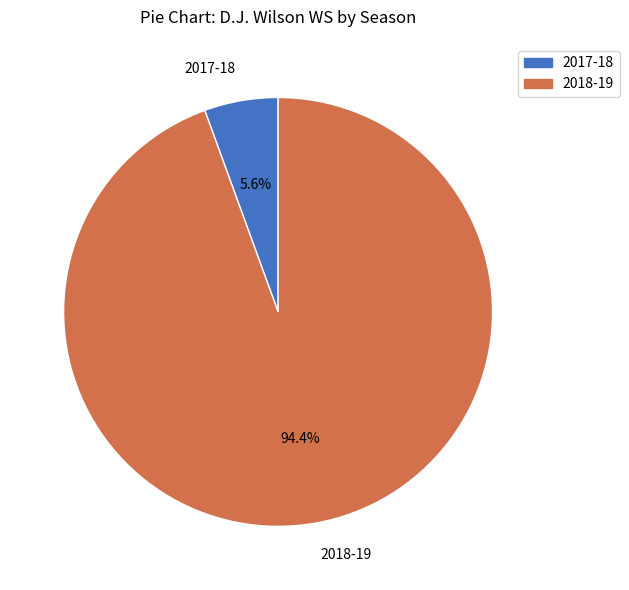

Count the number of slices in the pie.

2